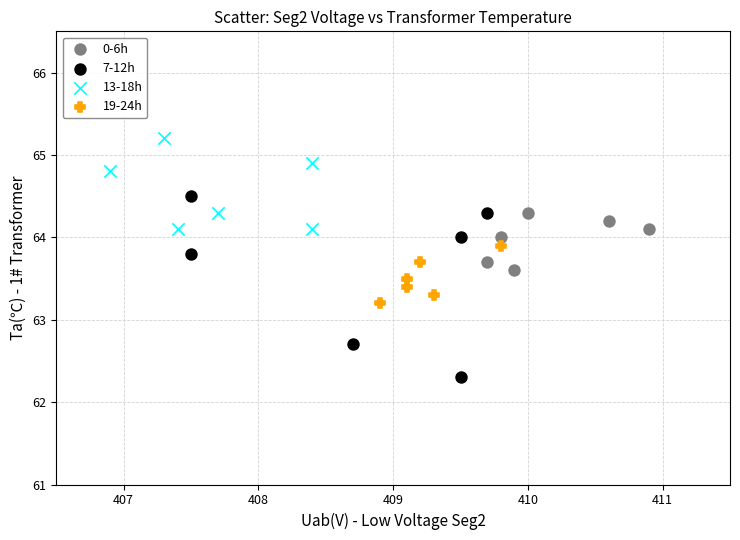

Which series reaches the minimum Y coordinate?

7-12h